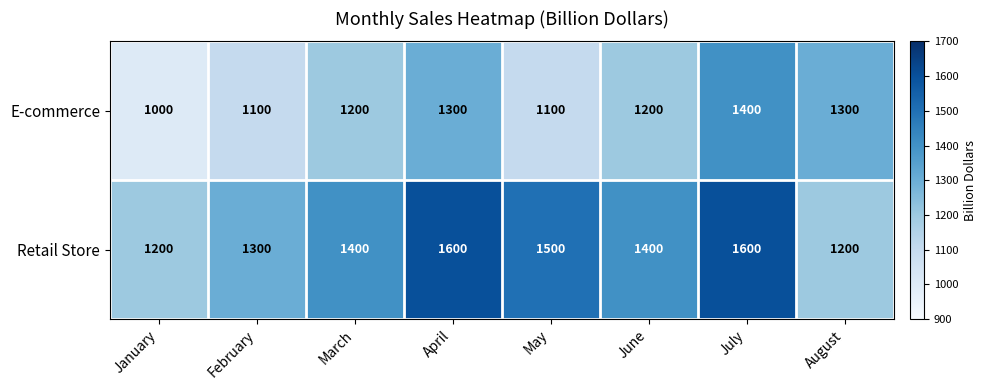

Rank the series by their average value, from lowest to highest.

E-commerce, Retail Store